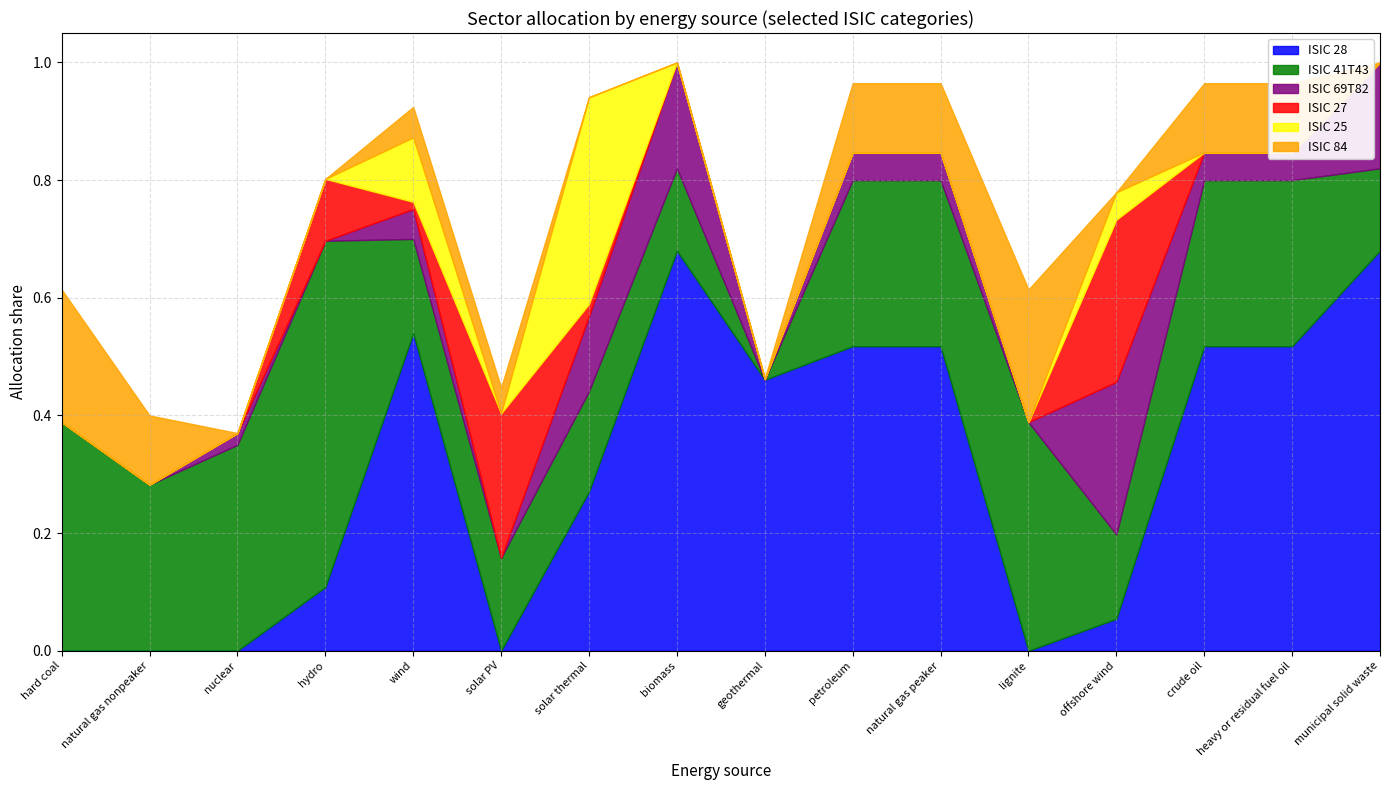

True or false: ISIC 28 has more than 1 points higher than both neighbors.

True